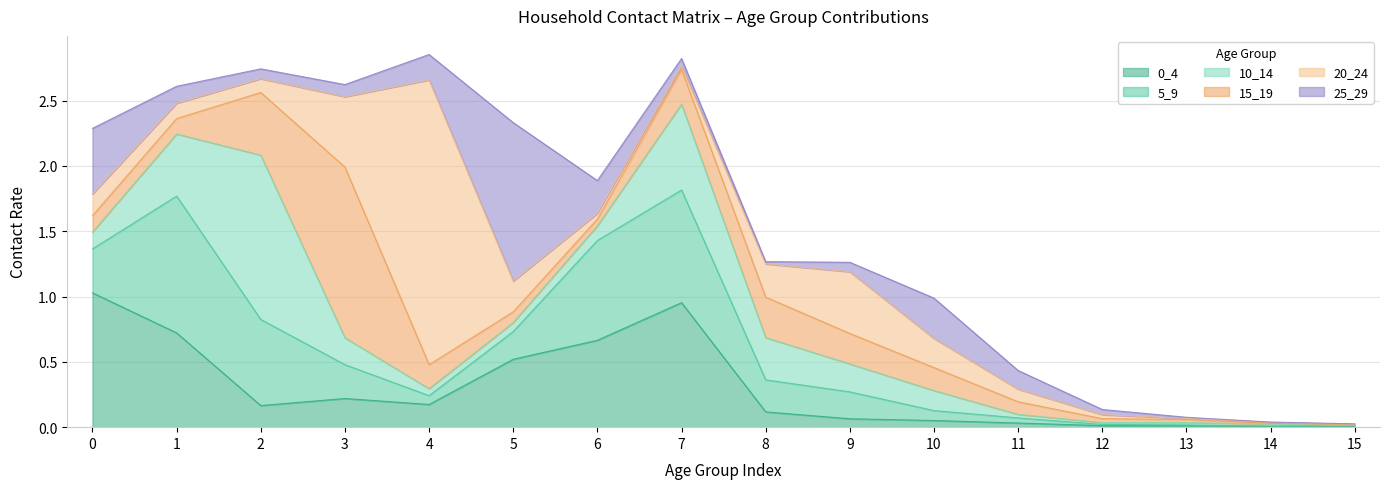

True or false: 25_29 has a value of 0.0 at 13.

False